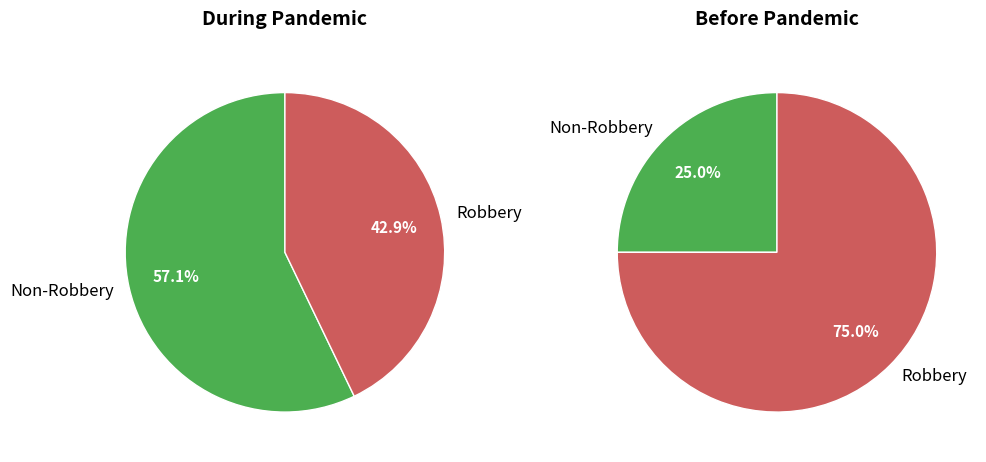

Is it true that 2 is 1% of the pie?

False